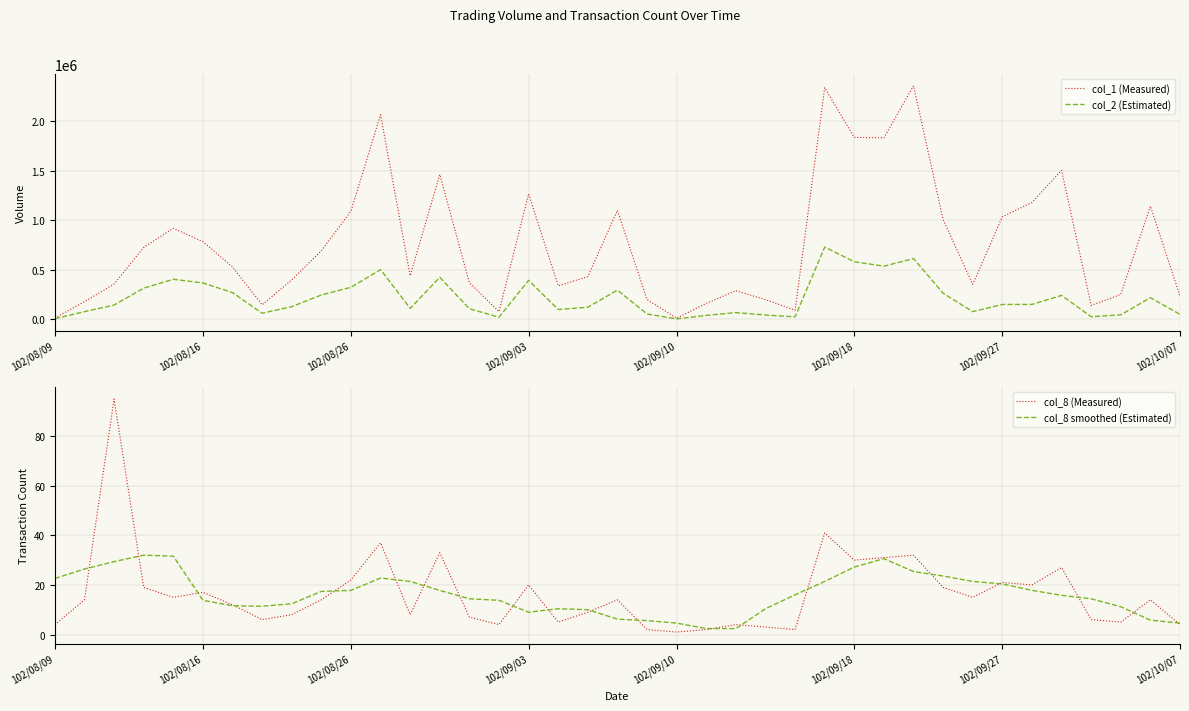

True or false: col_8 (Measured) has more than 0 interior local peaks.

True